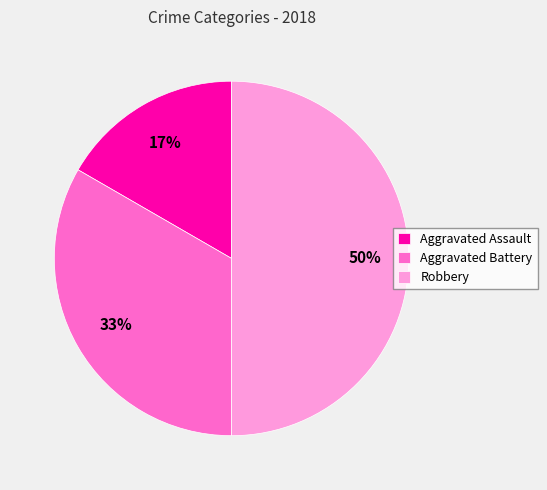

Does Aggravated Battery account for over 50% of the chart?

No